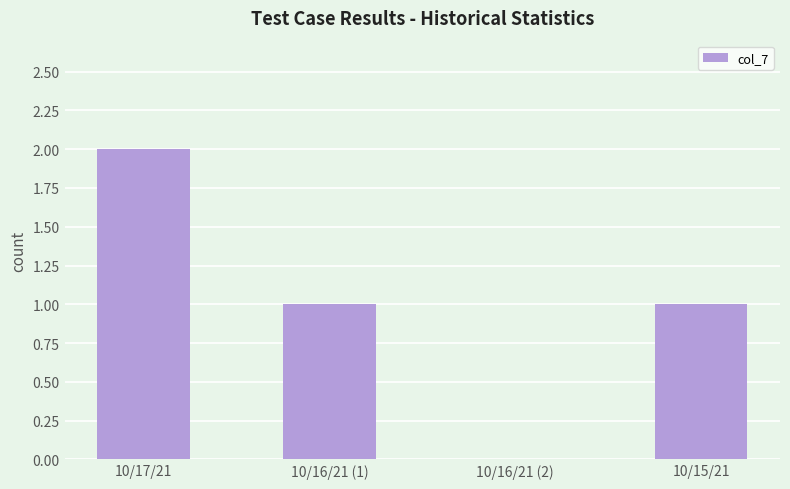

What is the sum of the values at 10/16/21 (1) and 10/15/21?

2